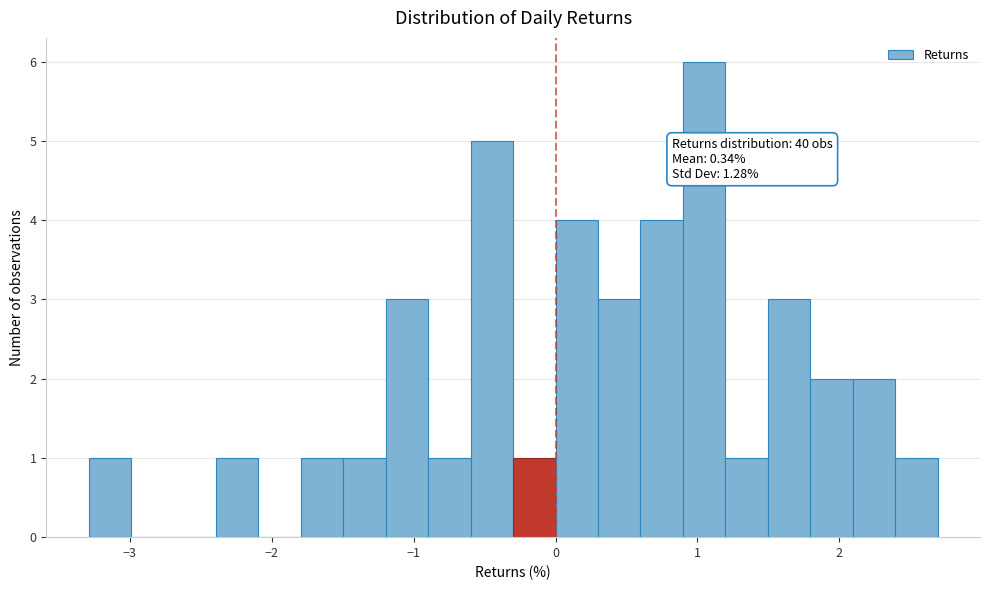

Around what value on the x-axis is the tallest bar? Give the approximate position of its centre, as read against the axis.

1.0